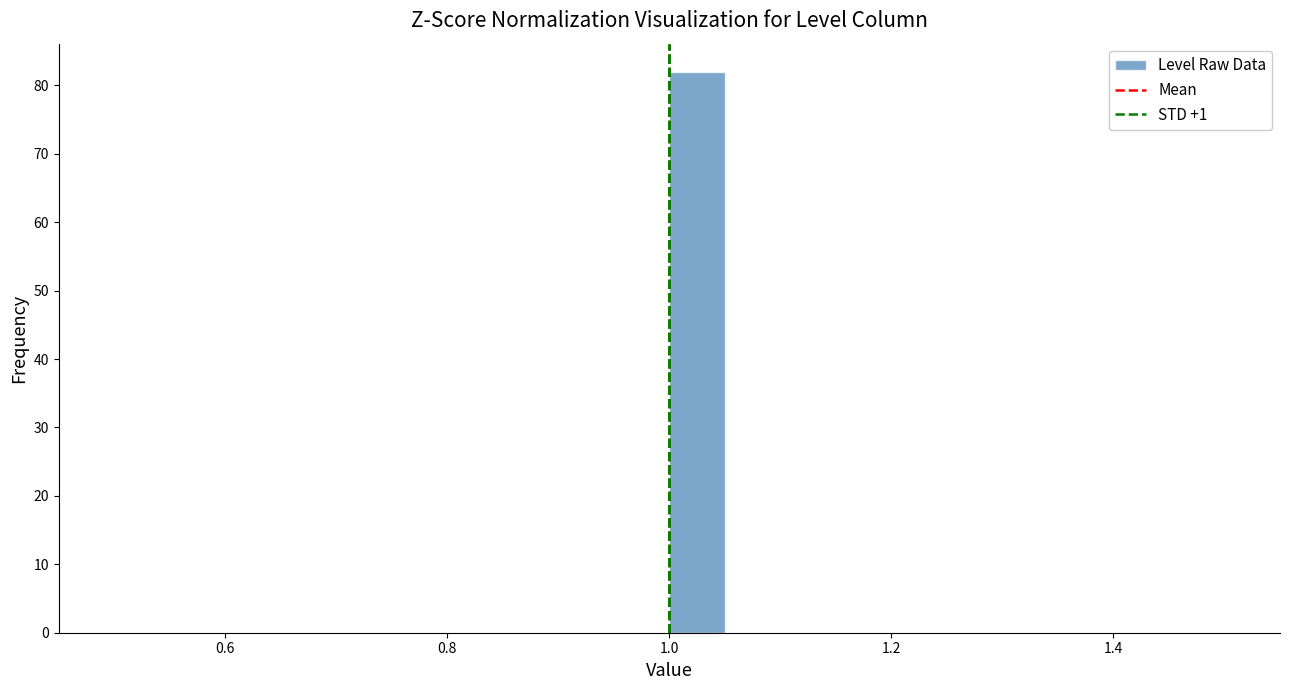

Around what value on the x-axis is the tallest bar? Give the approximate position of its centre, as read against the axis.

1.02